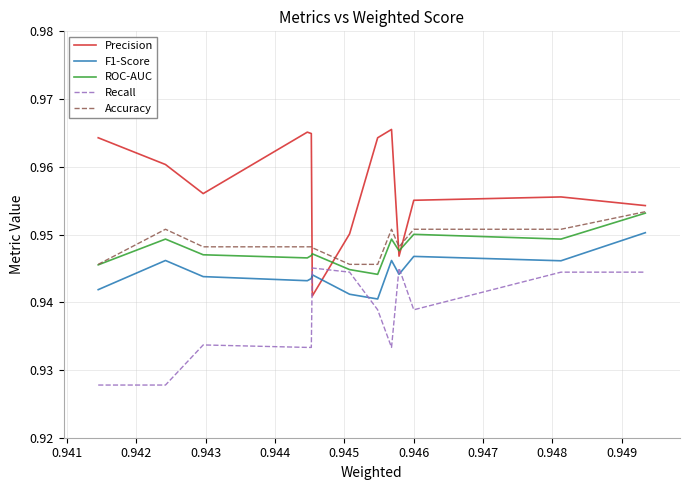

Which series has the widest spread of values?

Precision